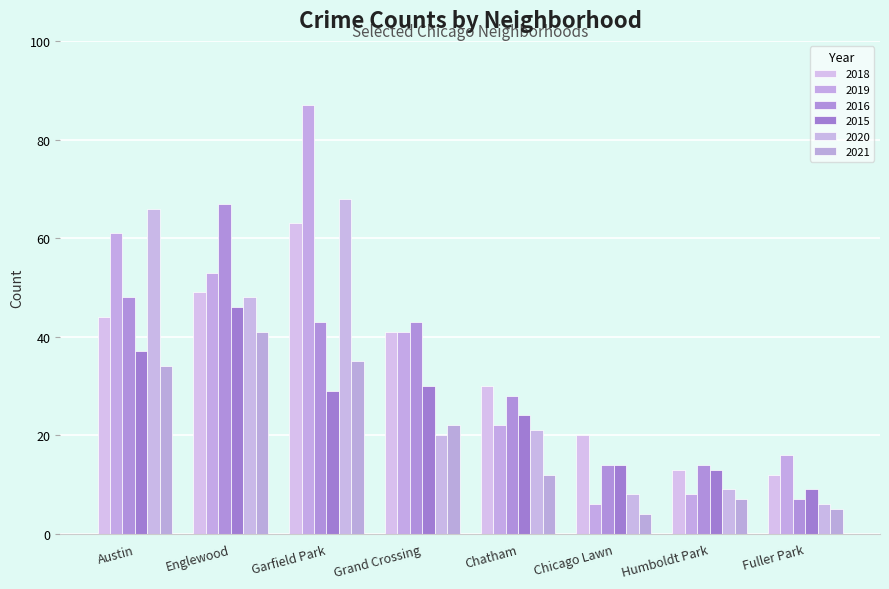

True or false: 2021 has a value of 11 at Humboldt Park.

False